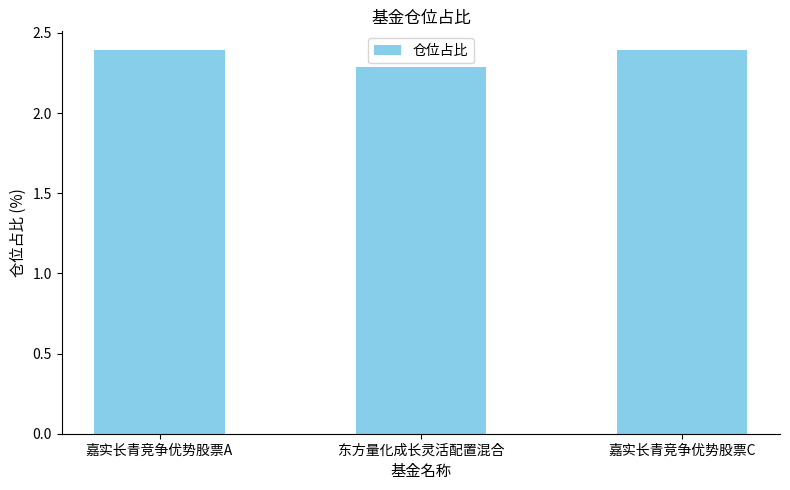

What is the sum of all values?

7.1